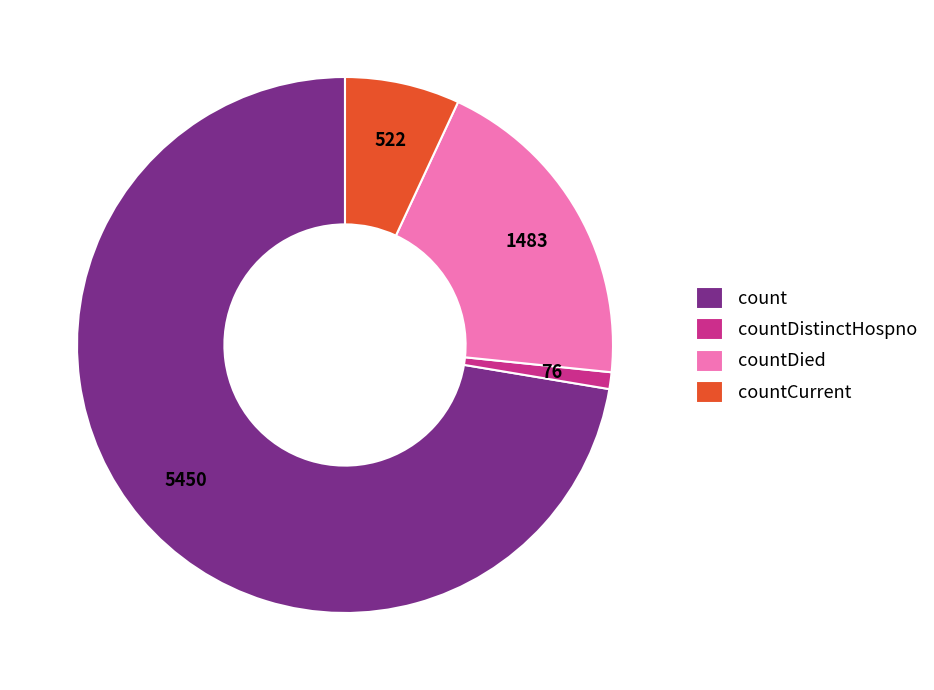

Rank the categories by value from highest to lowest.

count, countDied, countCurrent, countDistinctHospno